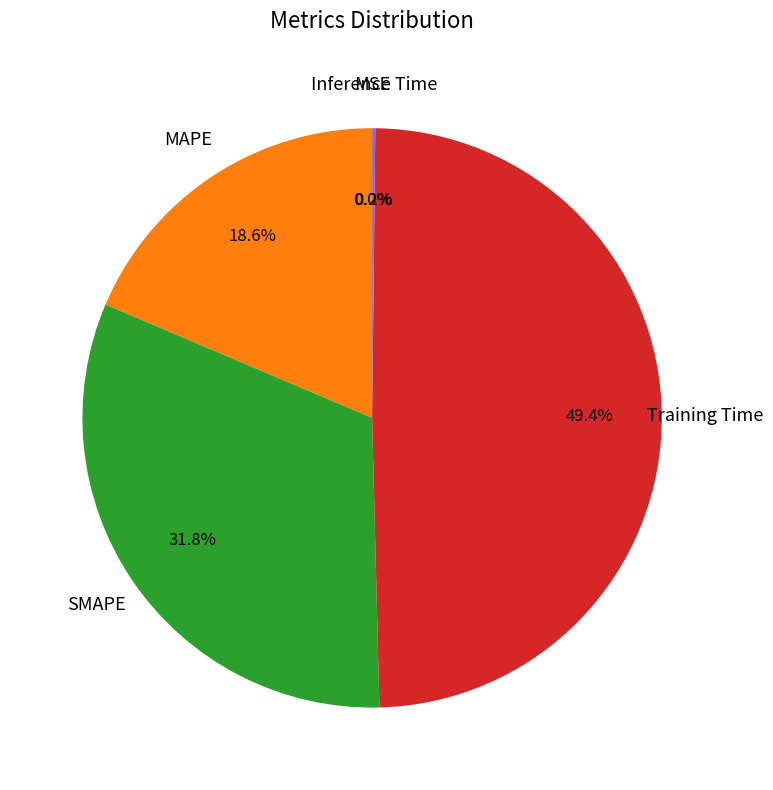

Does any single category account for the majority?

No